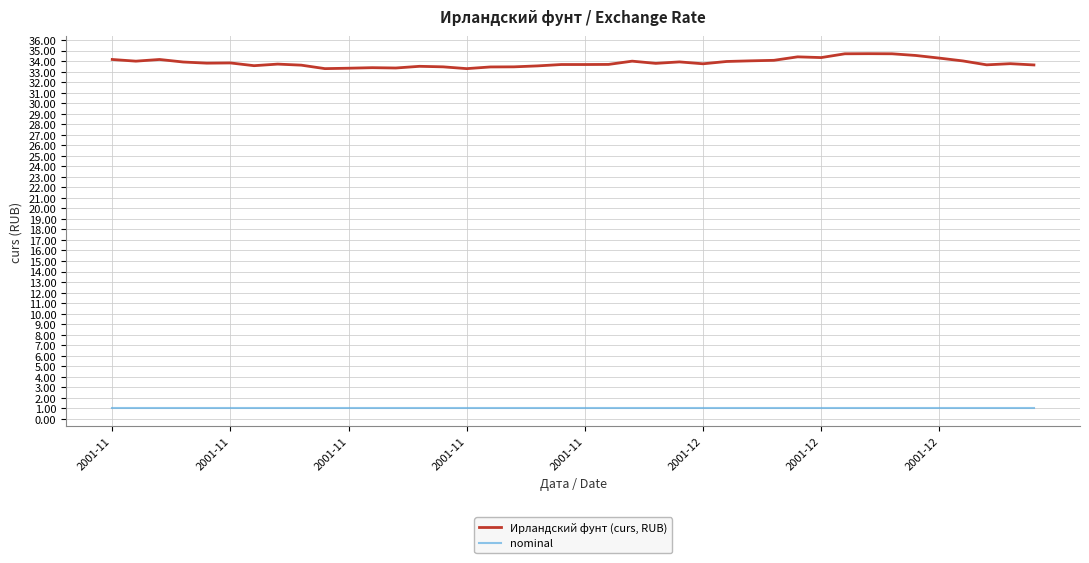

True or false: nominal and Ирландский фунт (curs, RUB) intersect in this chart.

False